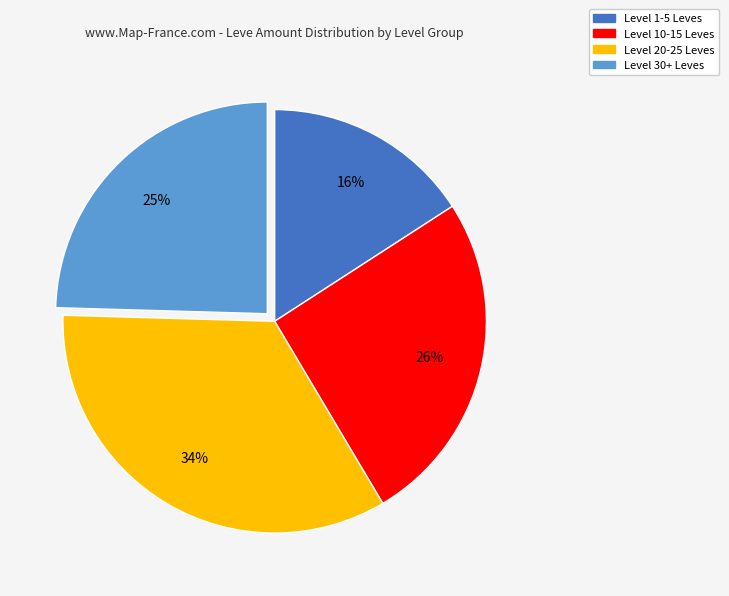

To the nearest percent, what is the average slice percentage?

25%